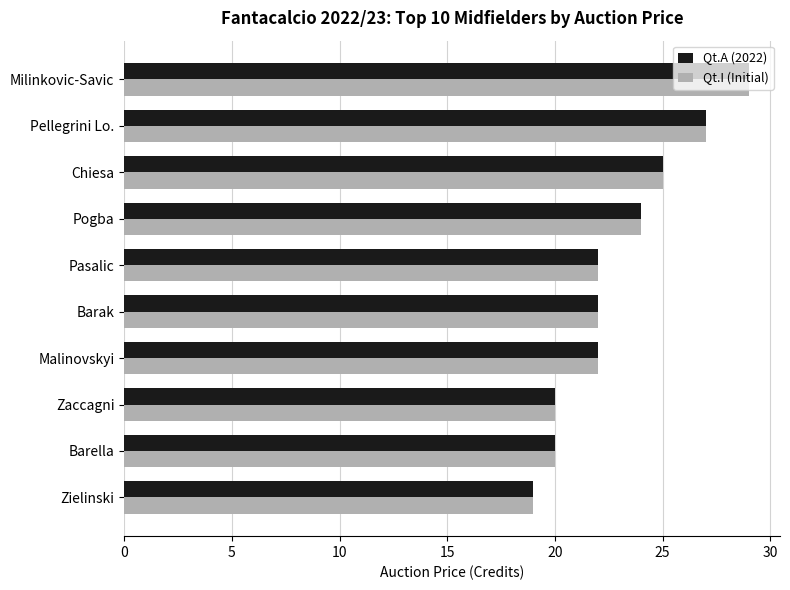

What are all the series names shown in the legend?

Qt.A (2022), Qt.I (Initial)